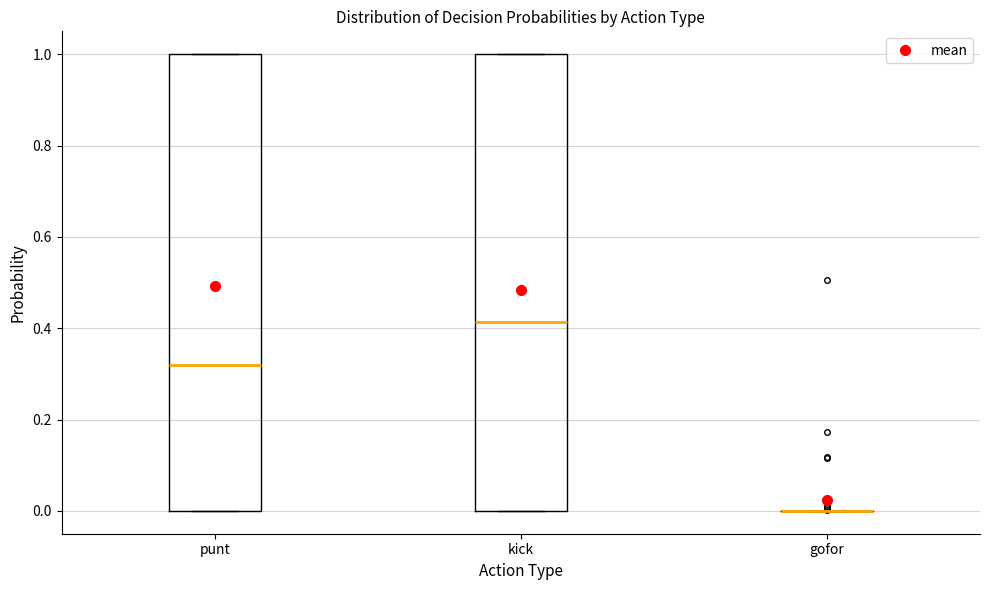

Reading left to right, transcribe this box plot: for each box, give where its median line is, the range the box spans, and where its two whiskers end, as read against the y-axis. The values are not printed on the chart, so give them approximately, as read against the axis.

punt: median 0.32, box 0.00 to 1.00, whiskers 0.00 to 1.00
kick: median 0.42, box 0.00 to 1.00, whiskers 0.00 to 1.00
gofor: box collapsed to a line at 0.00, whiskers 0.00 to 0.00